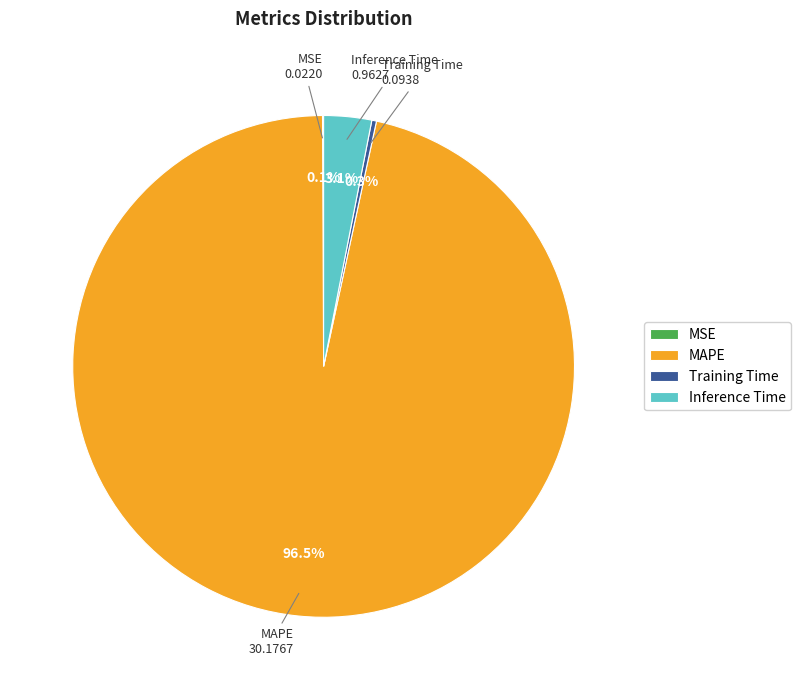

The Inference Time slice represents 12% of the pie. True or false?

False